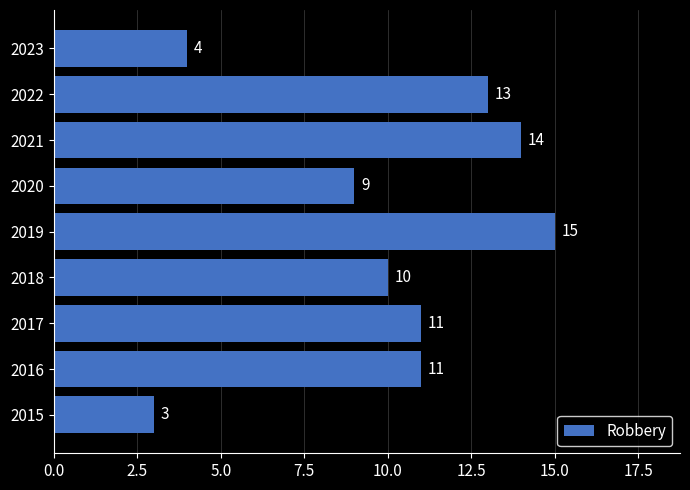

What is the difference between the maximum and minimum values?

12